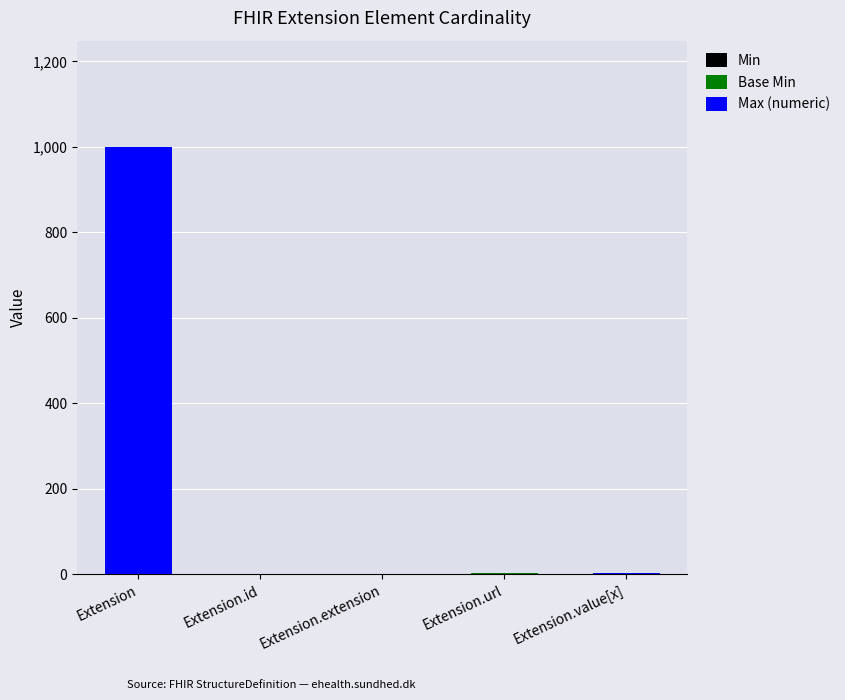

At which category is the sum across all series the highest?

Extension